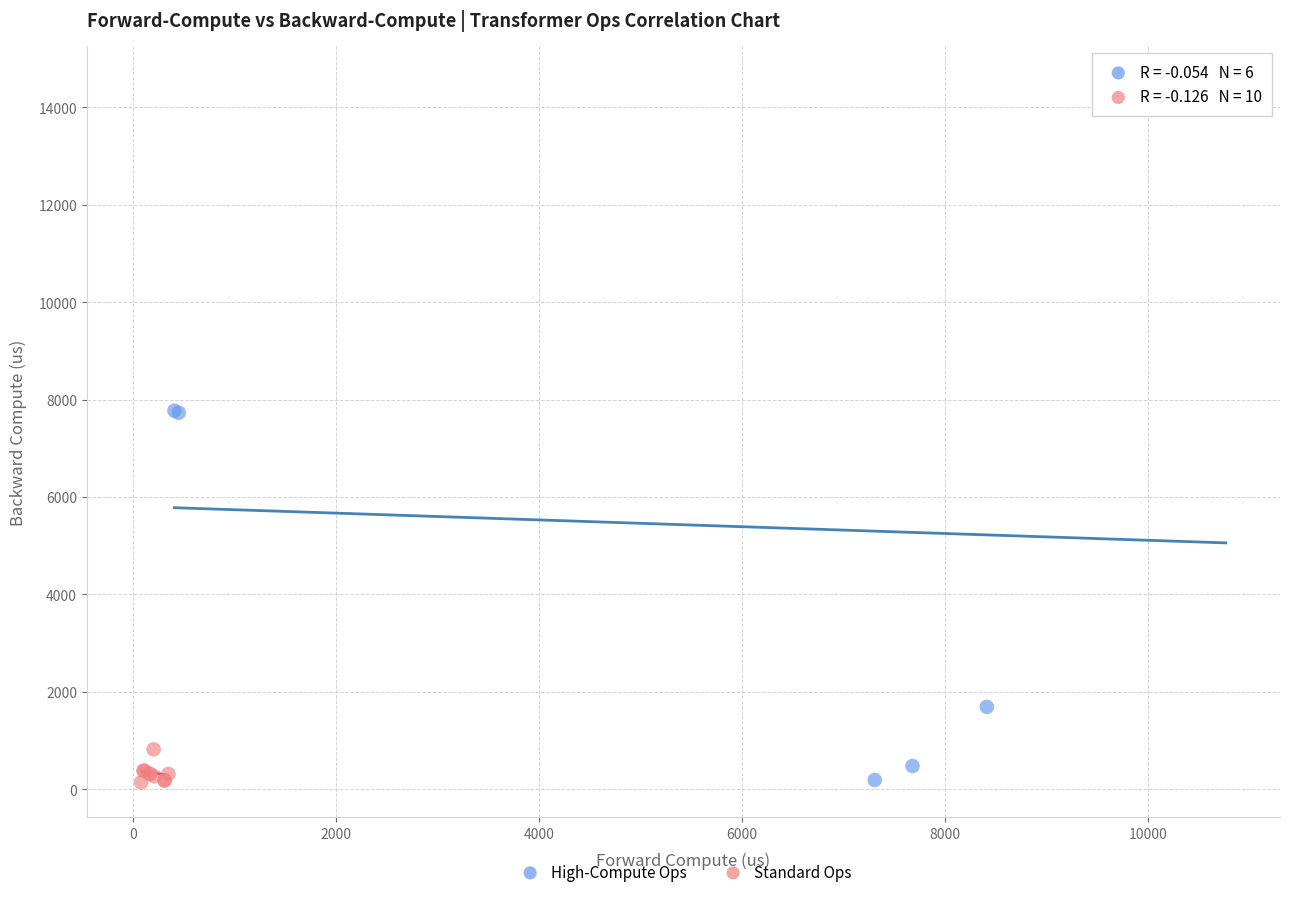

Which series has the widest spread of Y values?

High-Compute Ops